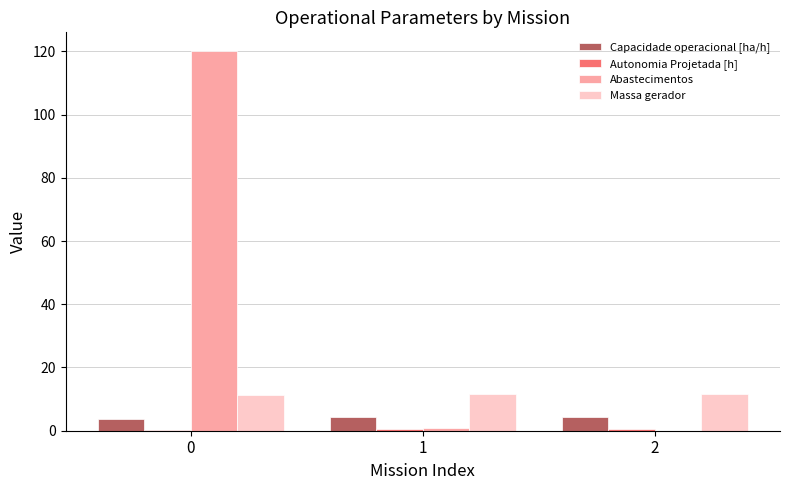

The value of Abastecimentos at 0 is 120.0. True or false?

True